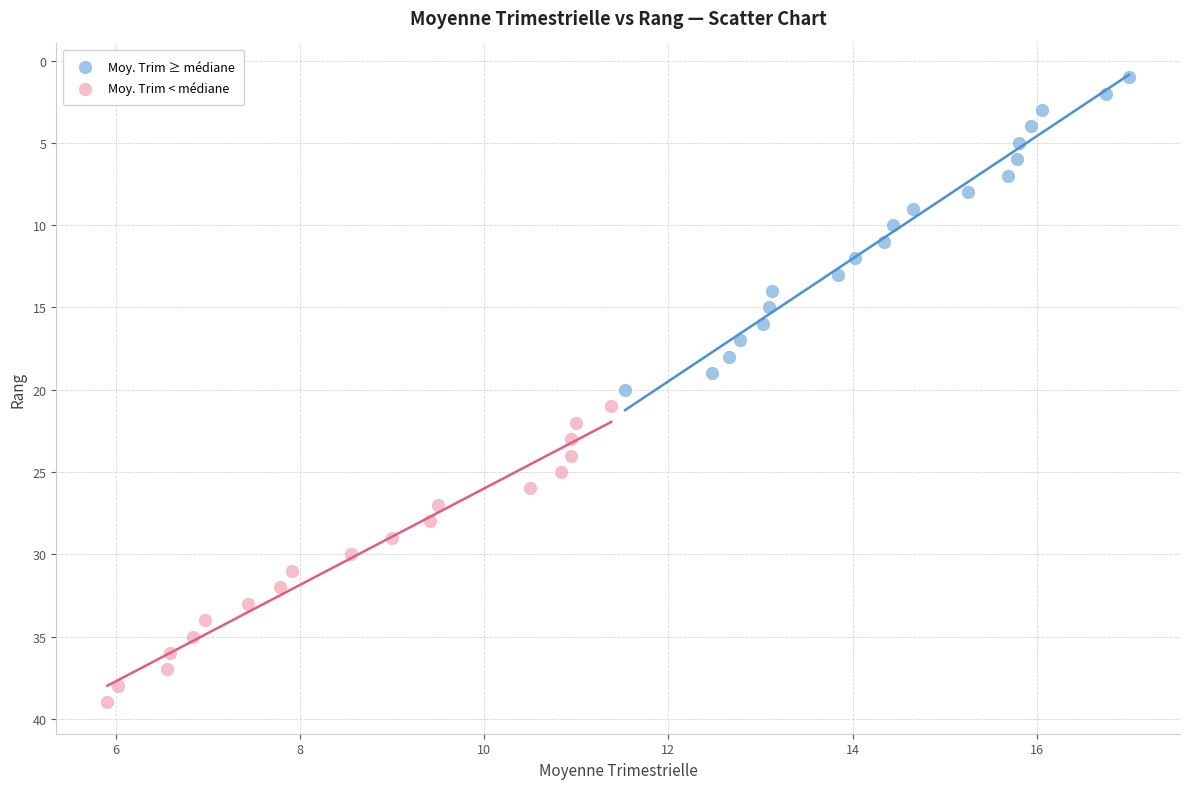

Which series reaches the minimum Y coordinate?

Moy. Trim ≥ médiane